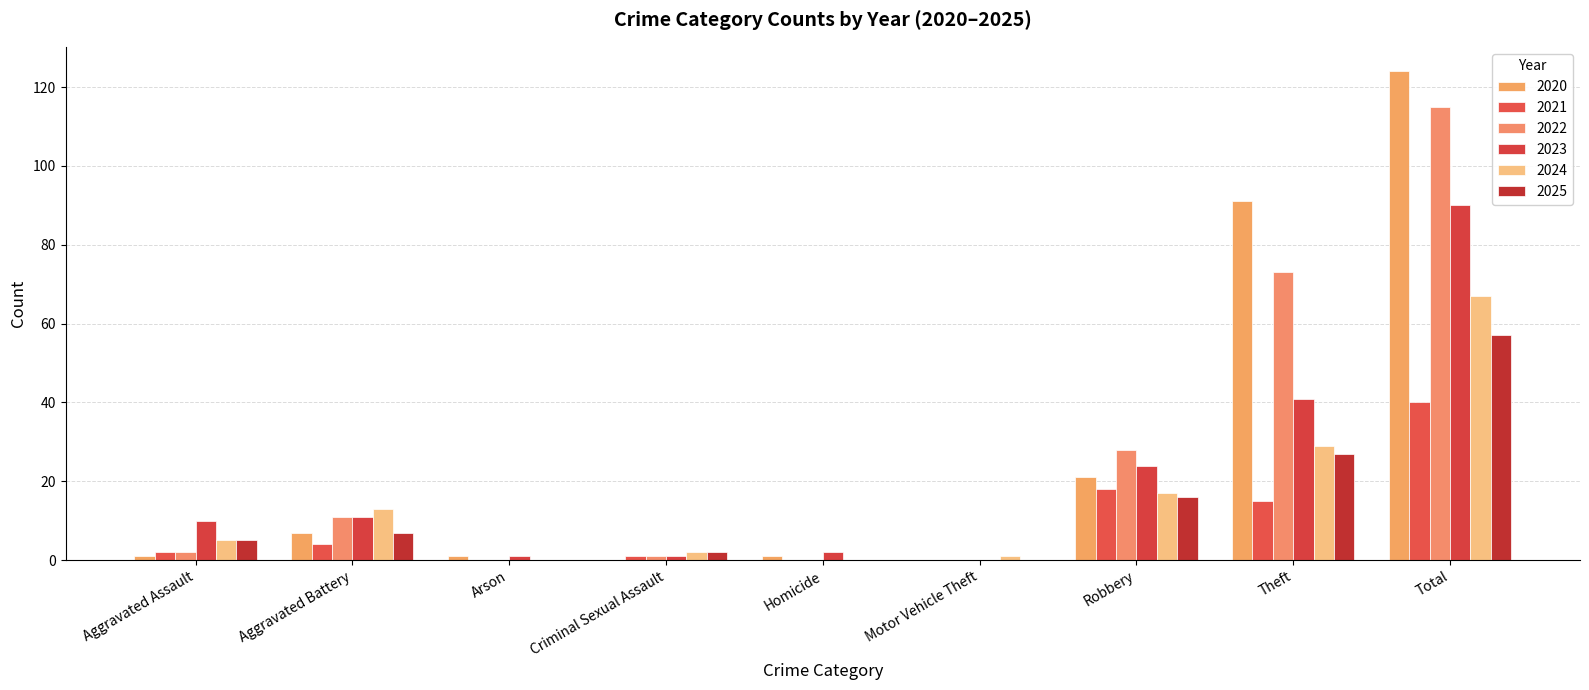

Reading right to left, extract all data points from this chart.

2020: Total=124	Theft=91	Robbery=21	Motor Vehicle Theft=0	Homicide=1	Criminal Sexual Assault=0	Arson=1	Aggravated Battery=7	Aggravated Assault=1
2021: Total=40	Theft=15	Robbery=18	Motor Vehicle Theft=0	Homicide=0	Criminal Sexual Assault=1	Arson=0	Aggravated Battery=4	Aggravated Assault=2
2022: Total=115	Theft=73	Robbery=28	Motor Vehicle Theft=0	Homicide=0	Criminal Sexual Assault=1	Arson=0	Aggravated Battery=11	Aggravated Assault=2
2023: Total=90	Theft=41	Robbery=24	Motor Vehicle Theft=0	Homicide=2	Criminal Sexual Assault=1	Arson=1	Aggravated Battery=11	Aggravated Assault=10
2024: Total=67	Theft=29	Robbery=17	Motor Vehicle Theft=1	Homicide=0	Criminal Sexual Assault=2	Arson=0	Aggravated Battery=13	Aggravated Assault=5
2025: Total=57	Theft=27	Robbery=16	Motor Vehicle Theft=0	Homicide=0	Criminal Sexual Assault=2	Arson=0	Aggravated Battery=7	Aggravated Assault=5